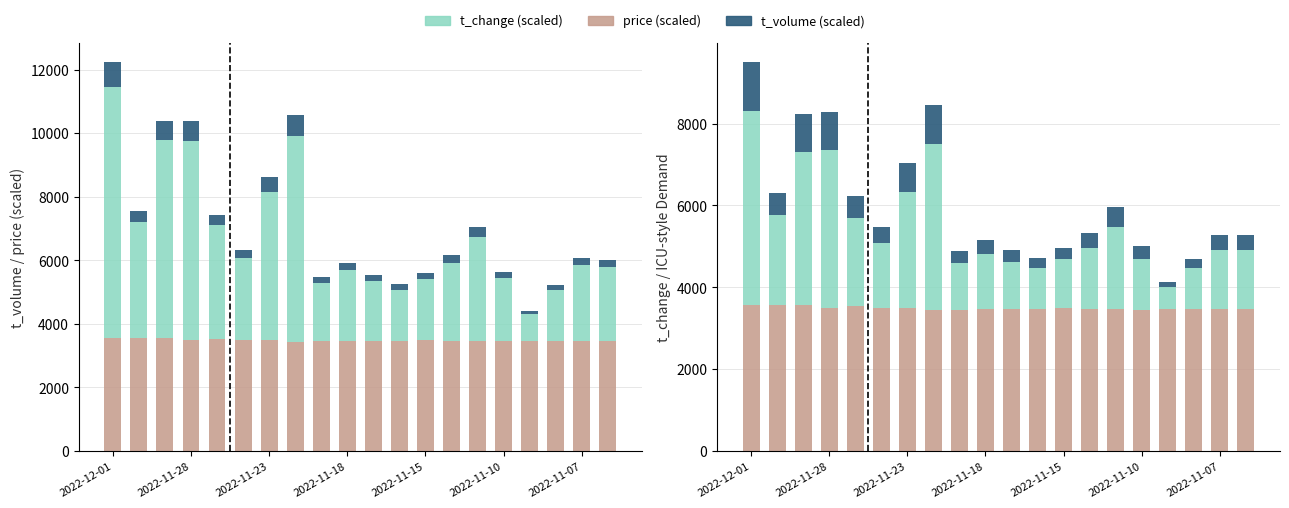

How many values in the t_change (scaled) series are below 1500?

10